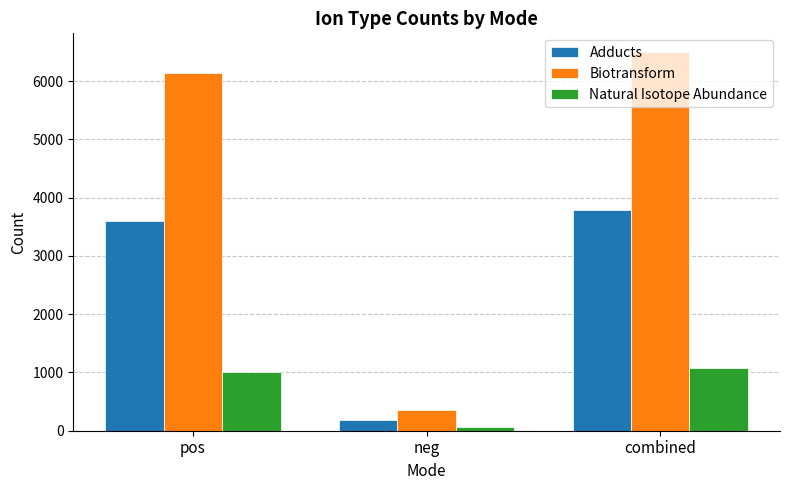

Which series has the widest spread of values?

Biotransform